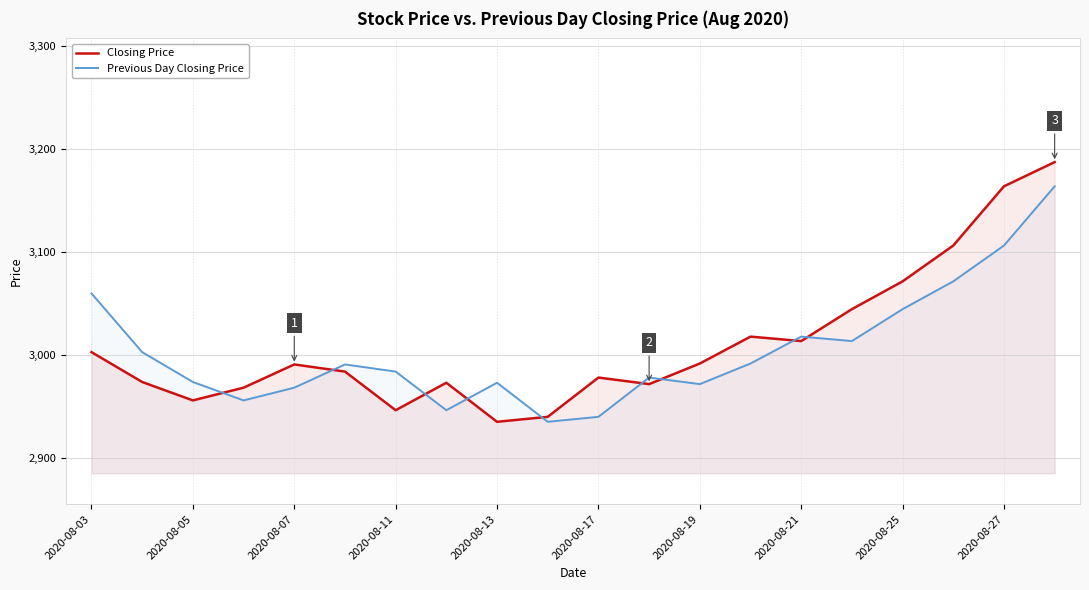

What is the average value of the Previous Day Closing Price series?

3004.3